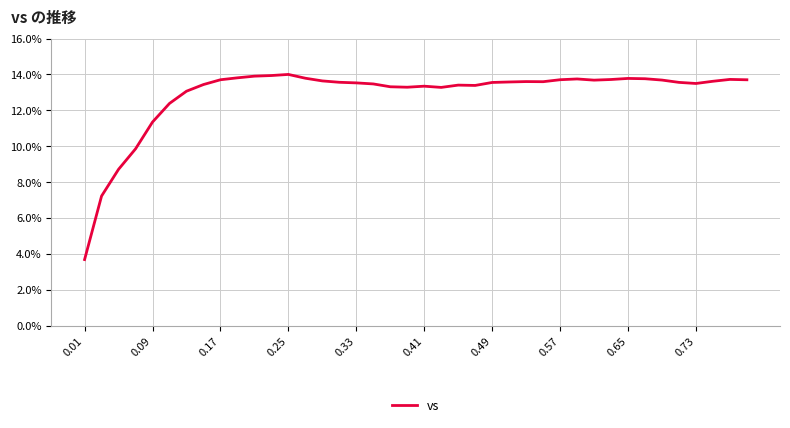

What is the maximum value shown in the chart?

14.0